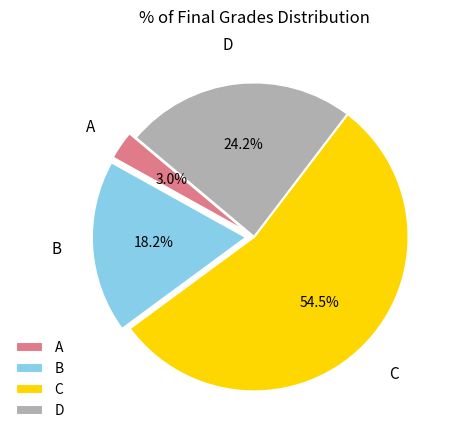

Rank the categories by value from highest to lowest.

C, D, B, A